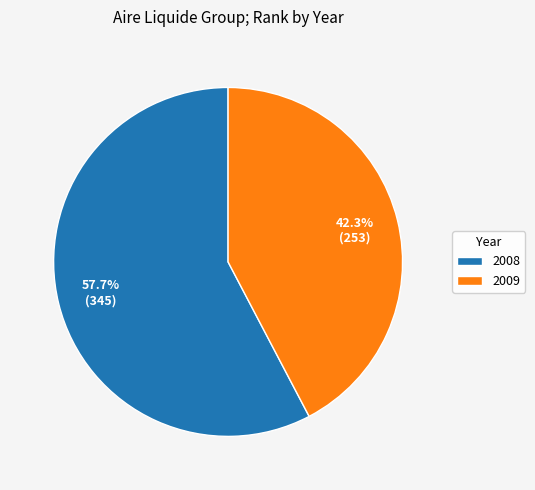

Rank the categories by value from highest to lowest.

2008, 2009